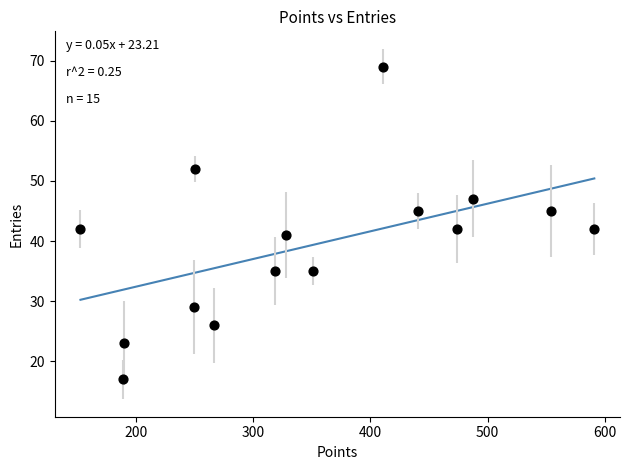

What is the range of Y values (max minus min)?

52